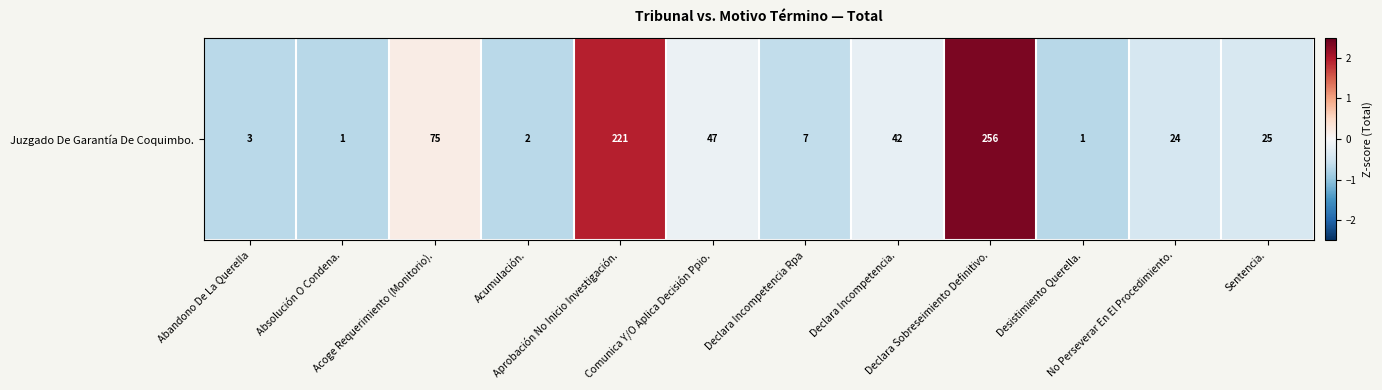

Reading left to right, transcribe all the data shown in this chart.

-0.7	-0.7	0.2	-0.7	1.9	-0.1	-0.6	-0.2	2.4	-0.7	-0.4	-0.4